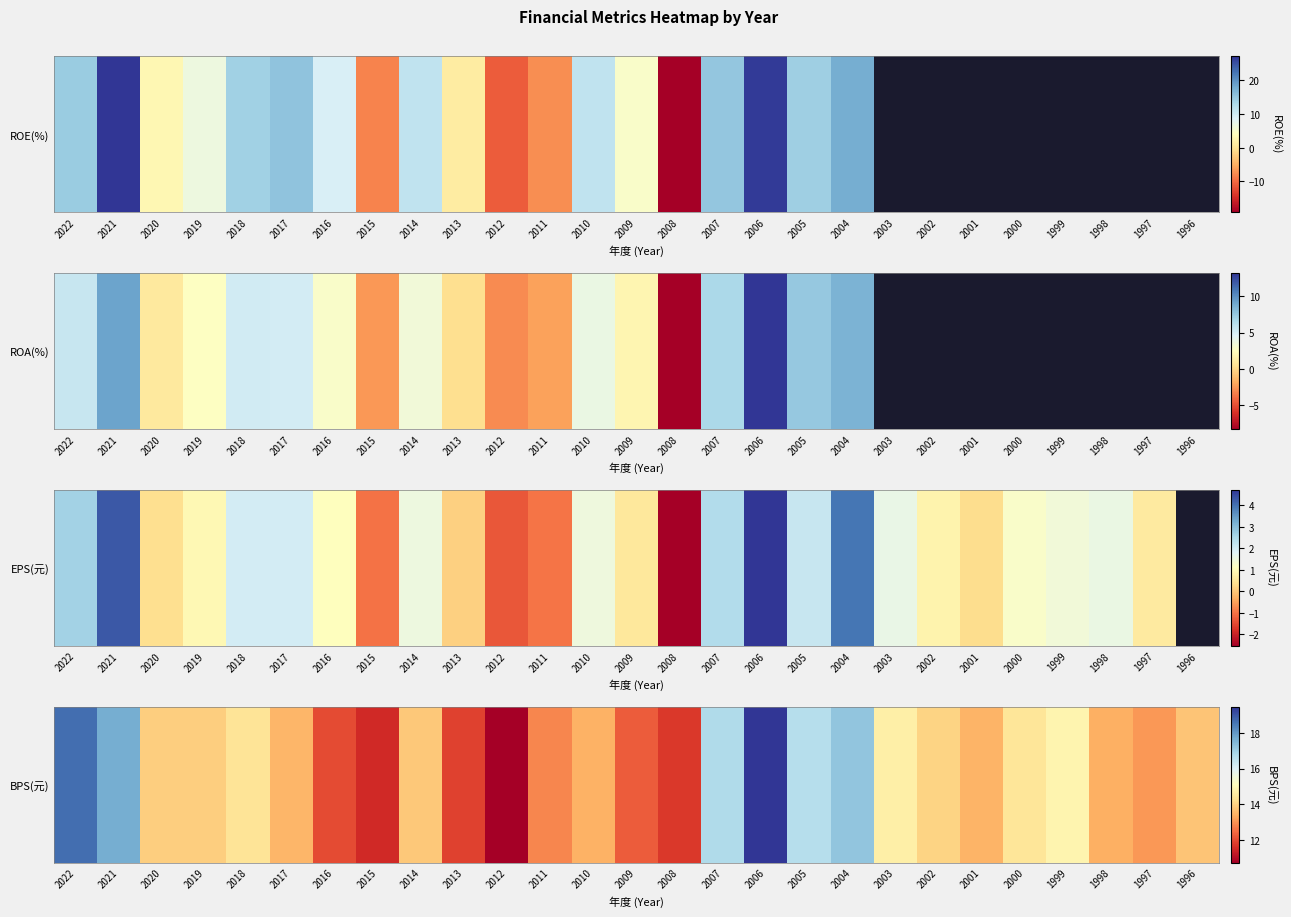

At which category does the chart reach its peak across all series?

2006